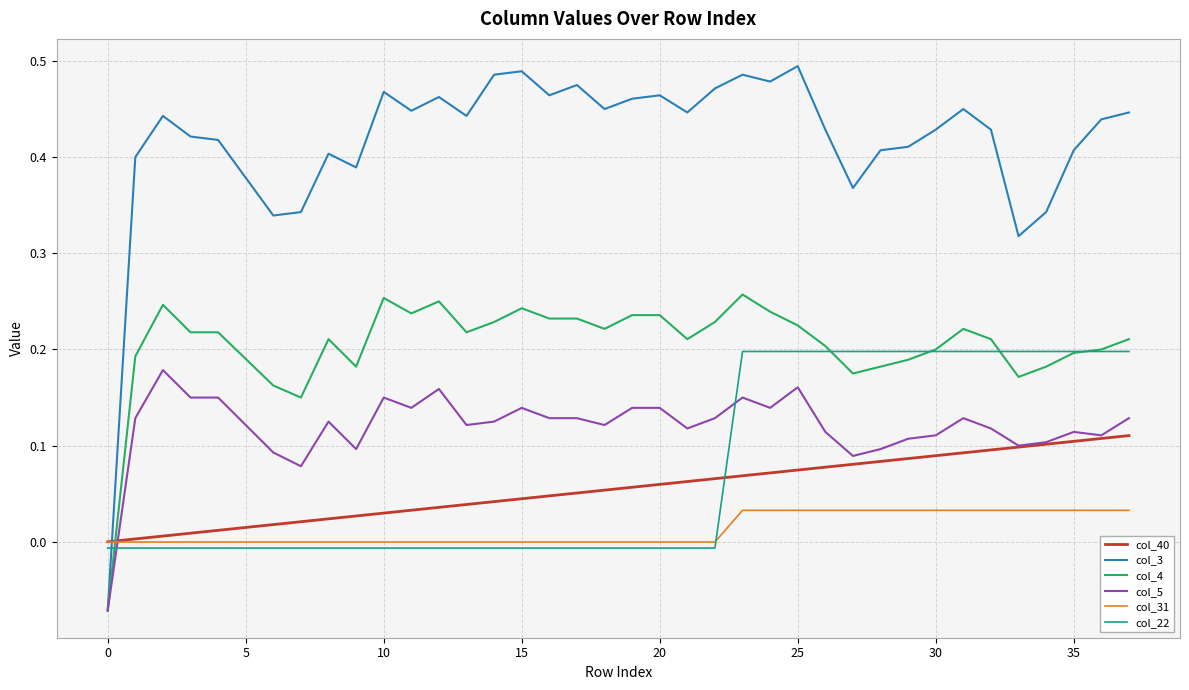

Which series has the largest range (max minus min)?

col_3